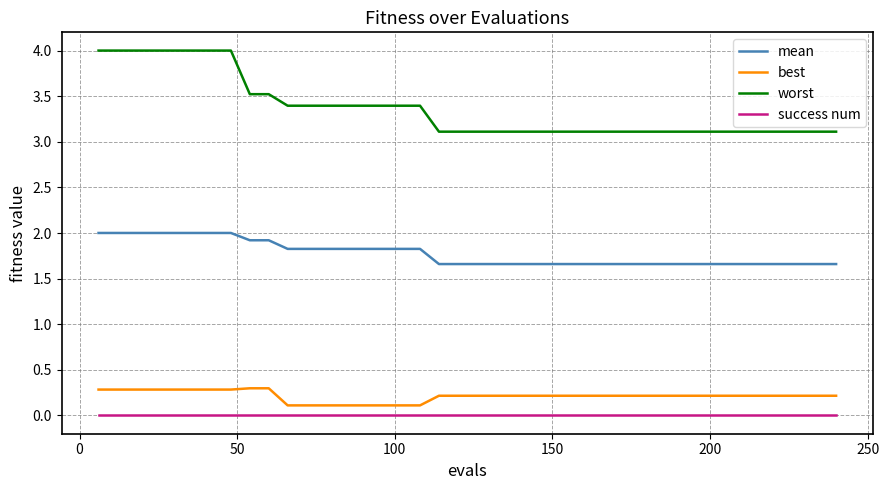

True or false: worst and mean cross at least once.

False